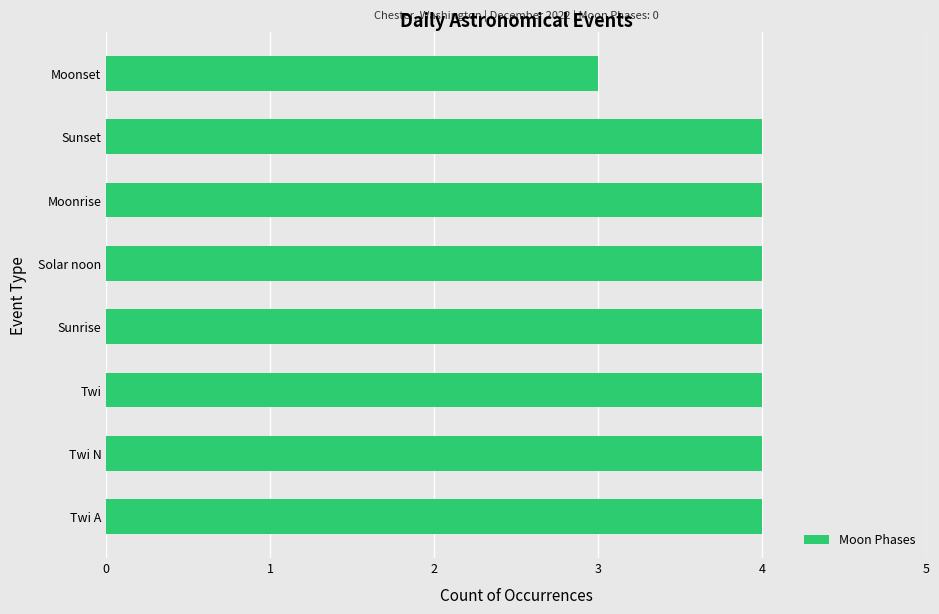

What is the smallest value displayed?

3